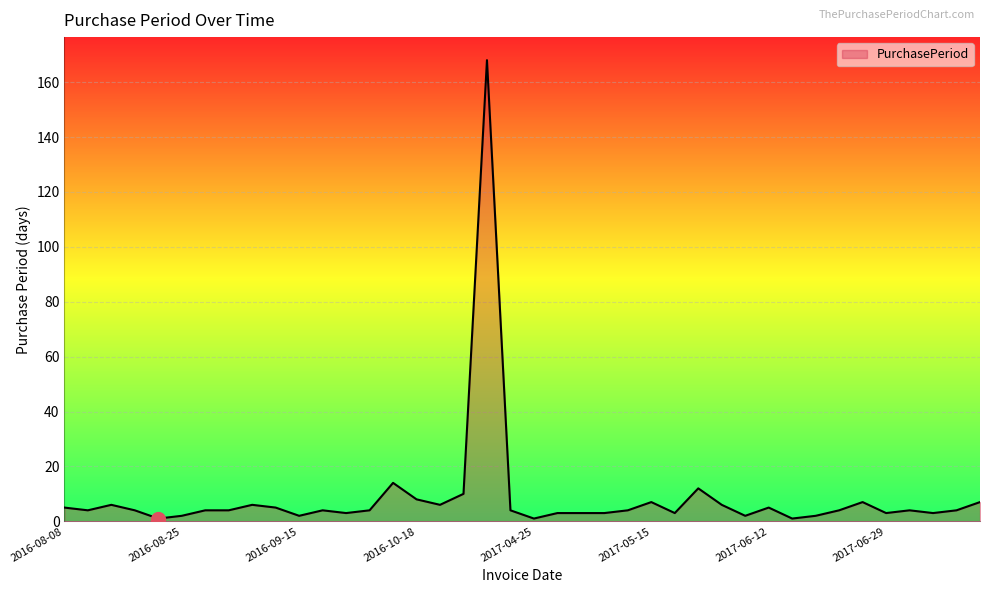

What is the maximum value shown in the chart?

168